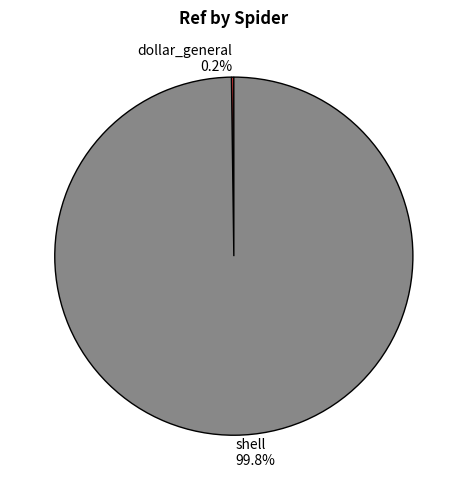

What is the majority slice?

shell